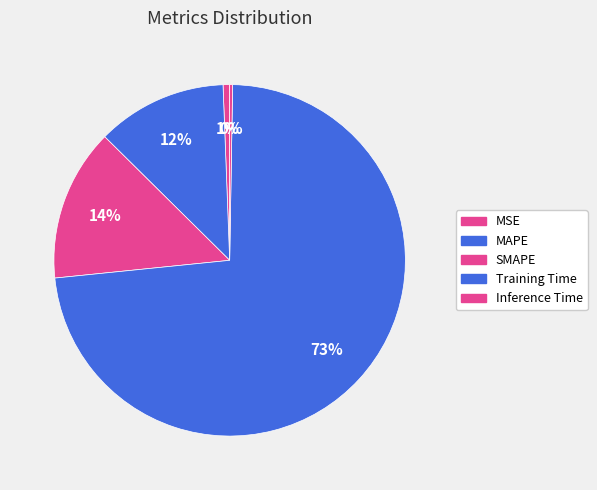

How many segments does this pie chart have?

5